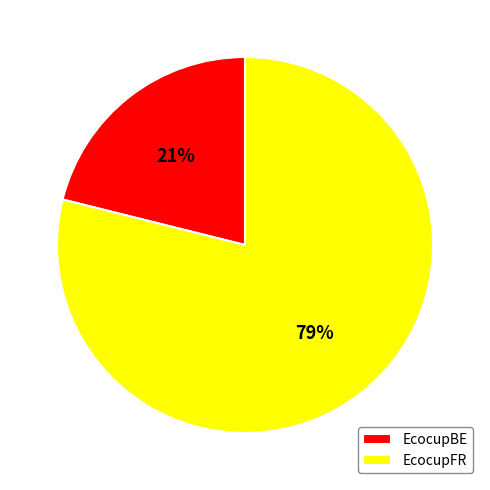

Count the number of slices in the pie.

2